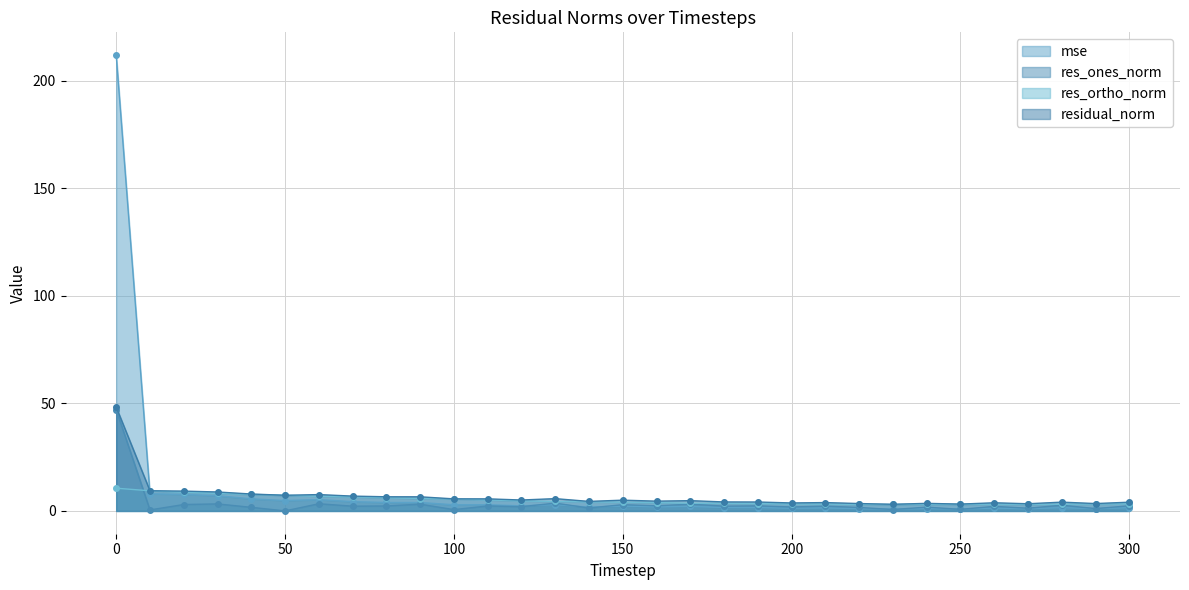

Which series changed the most between 90 and 160?

mse